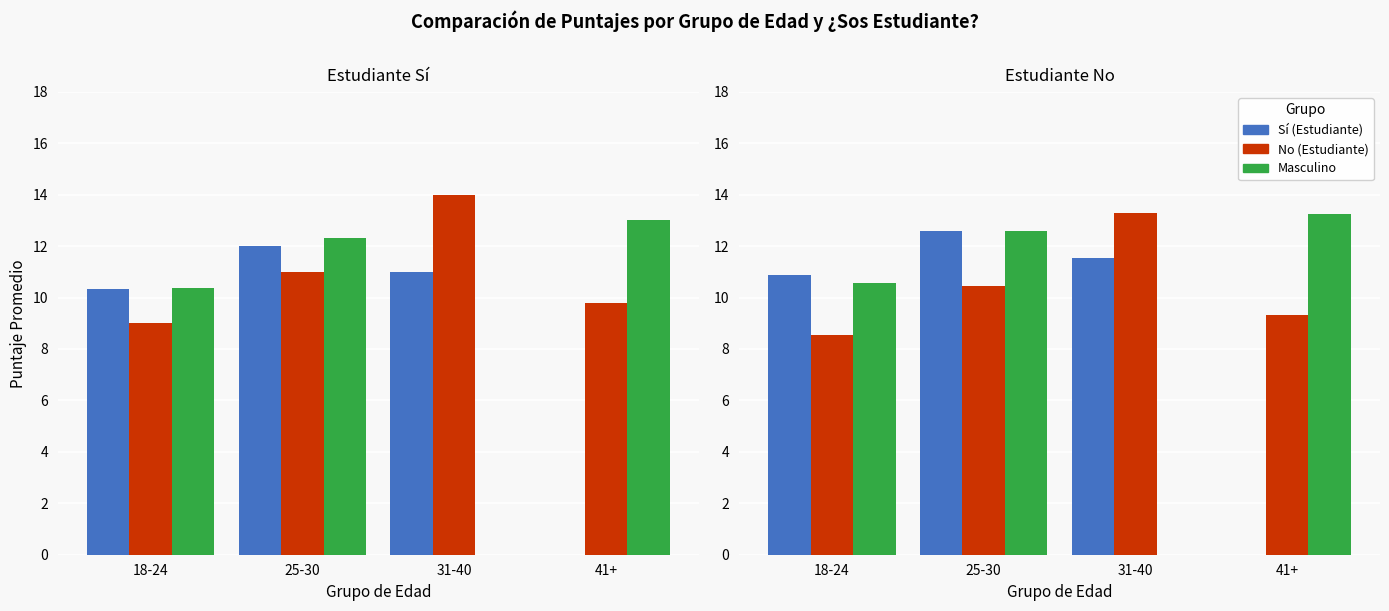

What is the approximate value of Masculino at 41+?

13.3